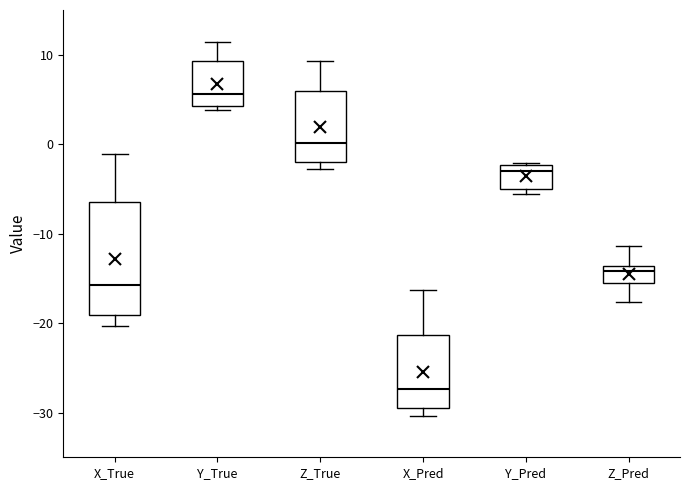

Reading left to right, transcribe this box plot: for each box, give where its median line is, the range the box spans, and where its two whiskers end, as read against the y-axis. The values are not printed on the chart, so give them approximately, as read against the axis.

X_True: median -16, box -19 to -6, whiskers -20 to -1
Y_True: median 6, box 4 to 9, whiskers 4 (just below the box's lower edge) to 11
Z_True: median 0, box -2 to 6, whiskers -3 to 9
X_Pred: median -27, box -29 to -21, whiskers -30 to -16
Y_Pred: median -3, box -5 to -2, whiskers -6 to -2
Z_Pred: median -14 (just below the box's upper edge), box -16 to -14, whiskers -18 to -11